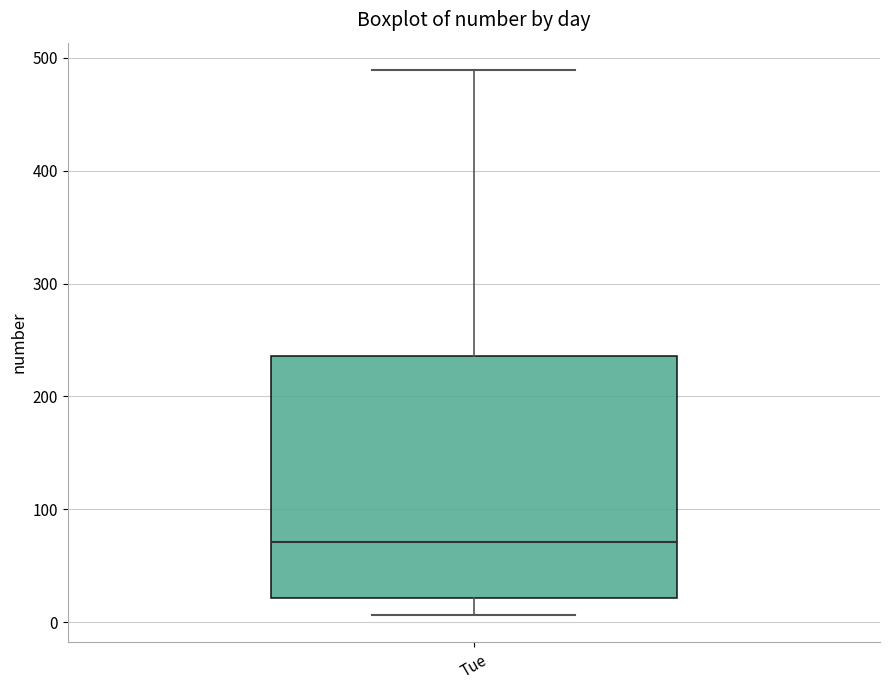

Where does the median line of the box for Tue sit on the y-axis? The values are not printed on the chart, so give them approximately, as read against the axis.

70